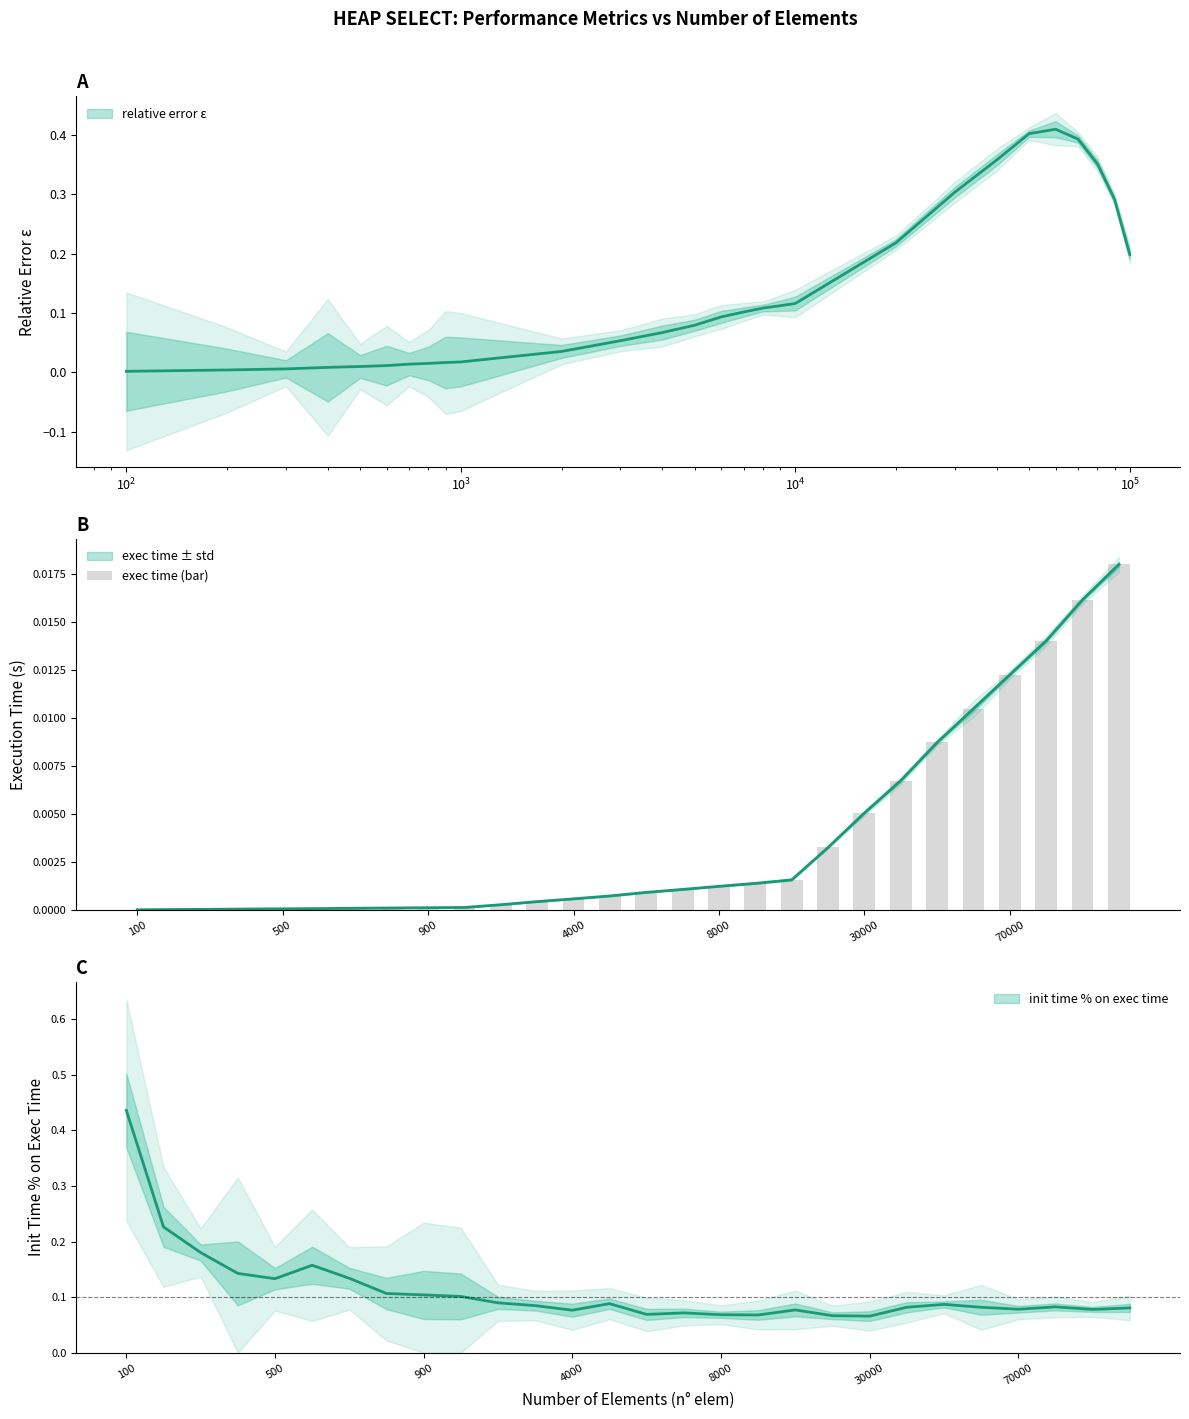

The chart shows a value of 0.0 at 21. True or false?

True